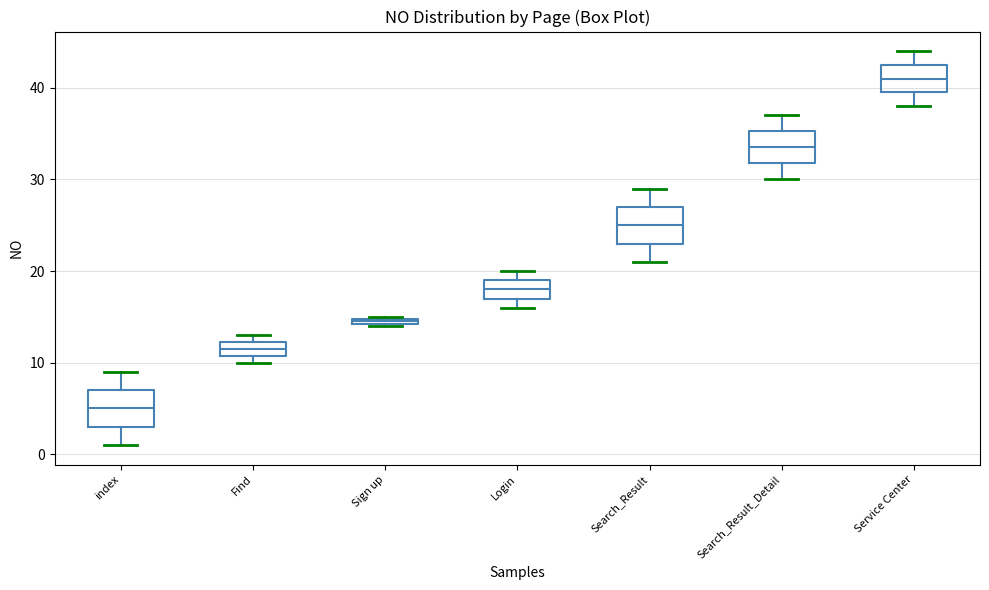

Which box's median line is the lowest?

index